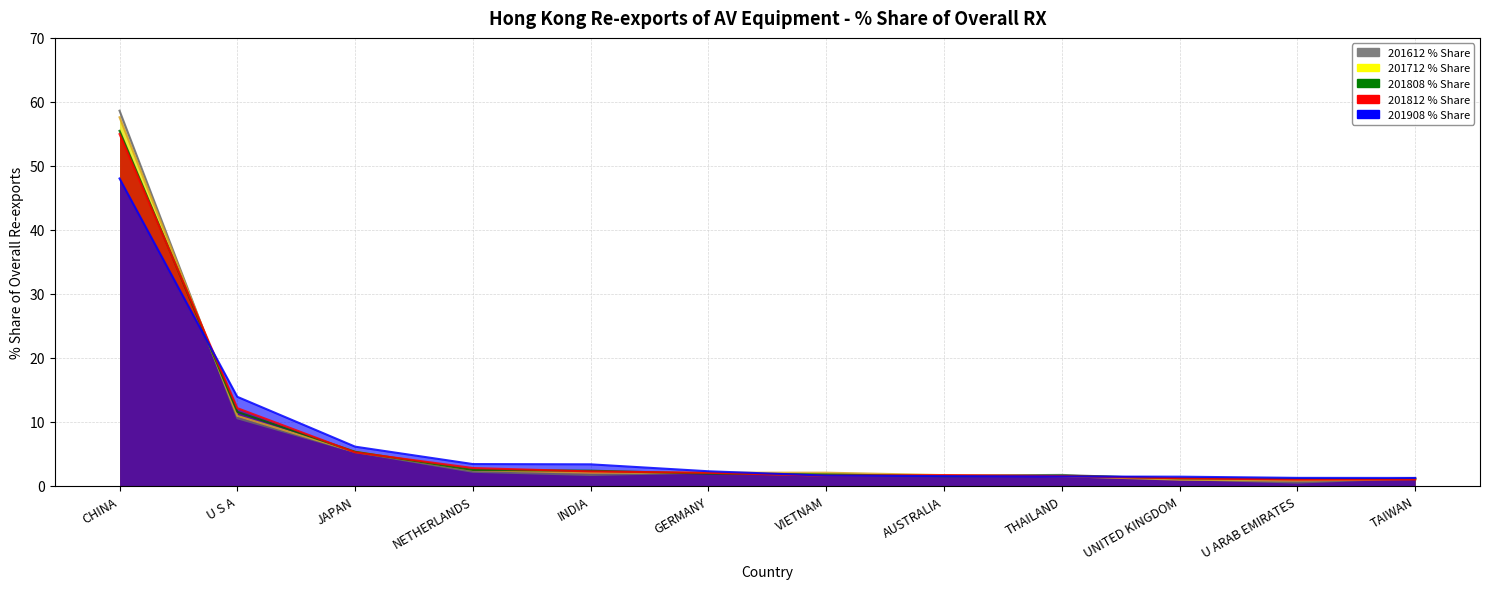

Is it true that 201712_% Share equals 1.0 at UNITED KINGDOM?

True